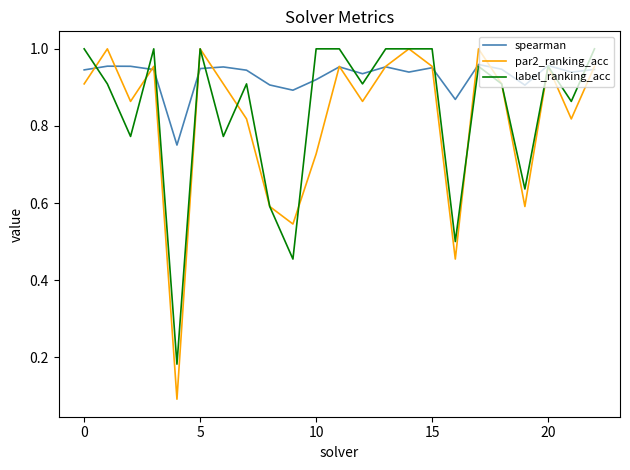

Rank the series by their average value, from highest to lowest.

spearman, label_ranking_acc, par2_ranking_acc